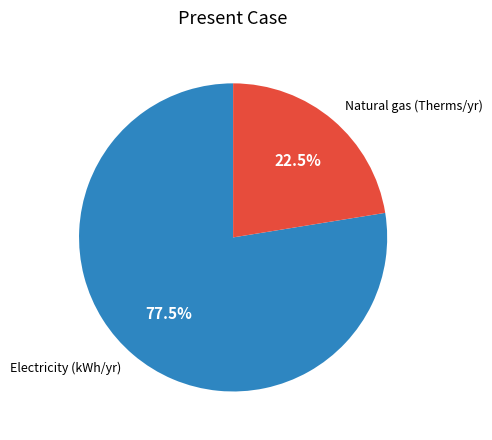

Which has a higher value, Electricity (kWh/yr) or Natural gas (Therms/yr)?

Electricity (kWh/yr)